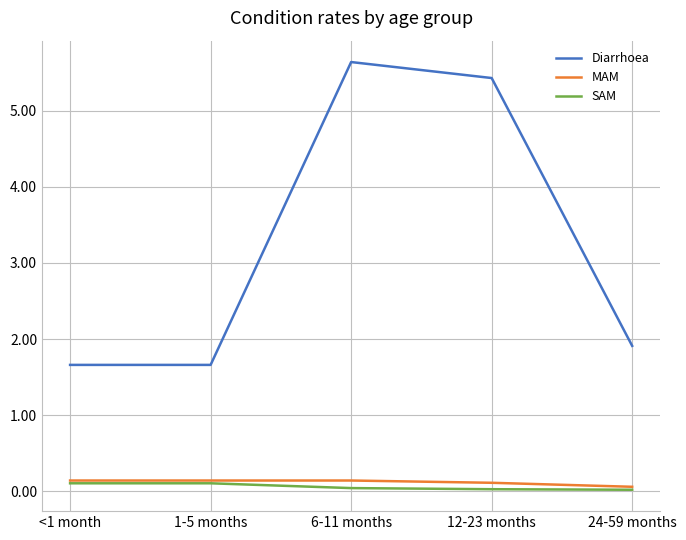

Which series has the widest spread of values?

Diarrhoea